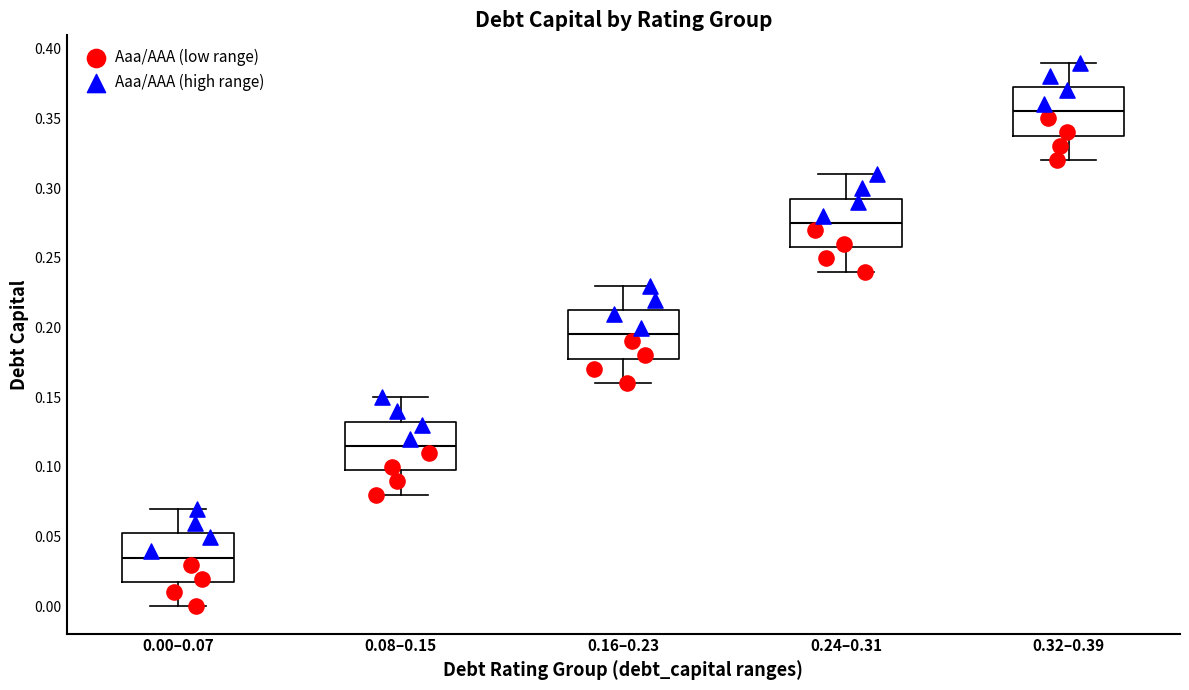

Reading left to right, read every box against the y-axis: the position of its median line, the range the box covers, and the ends of its whiskers. The values are not printed on the chart, so give them approximately, as read against the axis.

0.00–0.07: median 0.035, box 0.020 to 0.055, whiskers 0.000 to 0.070
0.08–0.15: median 0.115, box 0.100 to 0.135, whiskers 0.080 to 0.150
0.16–0.23: median 0.195, box 0.180 to 0.215, whiskers 0.160 to 0.230
0.24–0.31: median 0.275, box 0.260 to 0.295, whiskers 0.240 to 0.310
0.32–0.39: median 0.355, box 0.340 to 0.375, whiskers 0.320 to 0.390